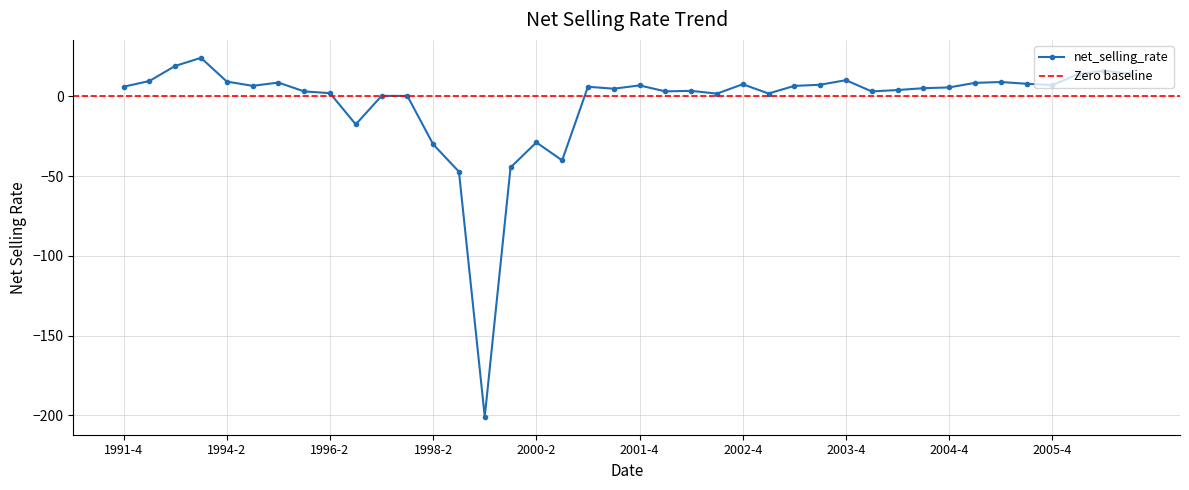

How many data points does each series have?

40